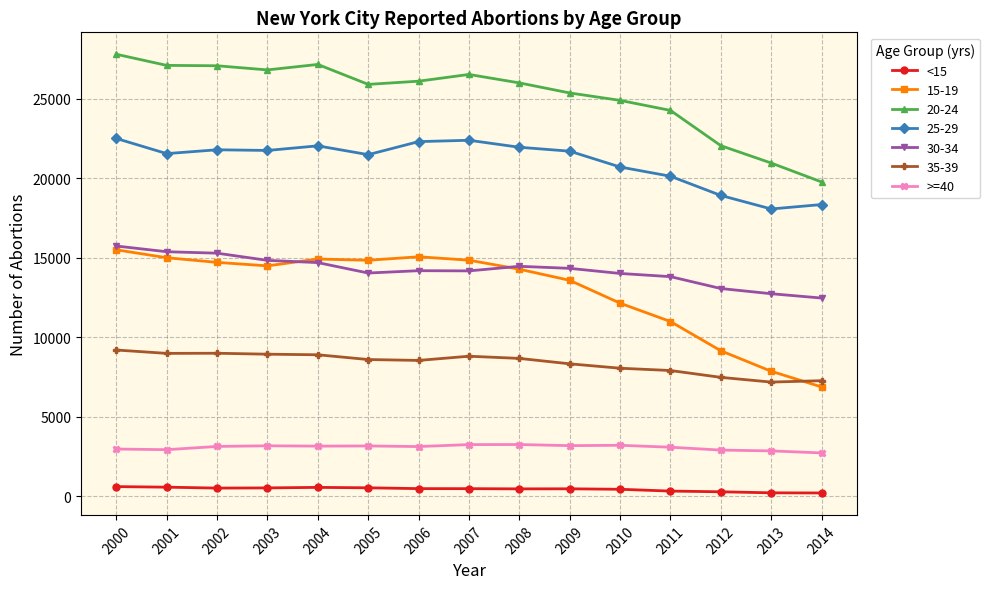

True or false: 35-39 has more than 0 points higher than both neighbors.

True